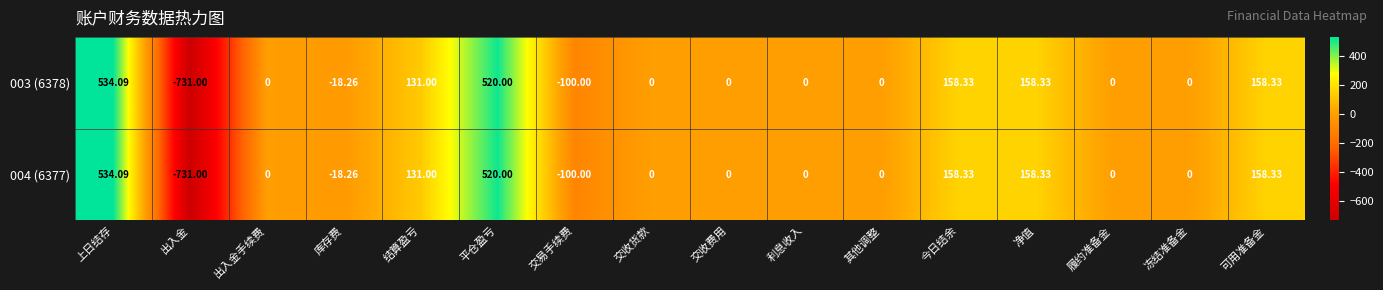

At which category is the sum across all series the highest?

上日结存